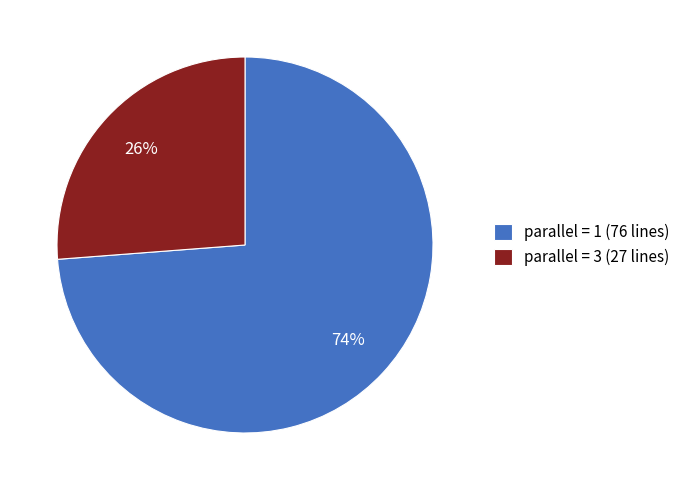

To the nearest percent, what percentage of the pie is parallel = 3 (27 lines)?

26%